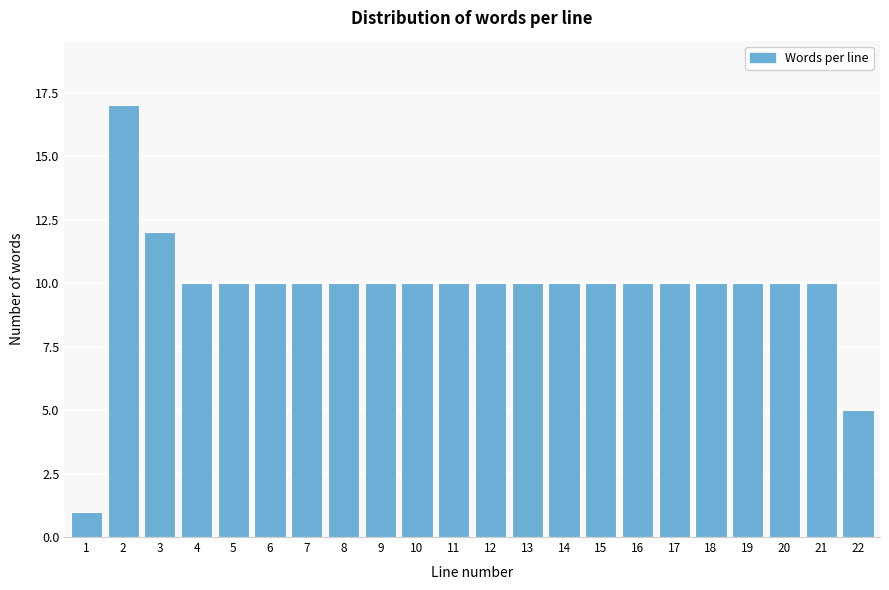

Reading right to left, extract all data points from this chart.

22=5	21=10	20=10	19=10	18=10	17=10	16=10	15=10	14=10	13=10	12=10	11=10	10=10	9=10	8=10	7=10	6=10	5=10	4=10	3=12	2=17	1=1